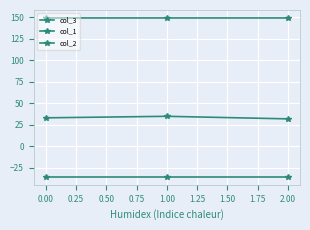

Rank the series by their average value, from highest to lowest.

col_2, col_3, col_1